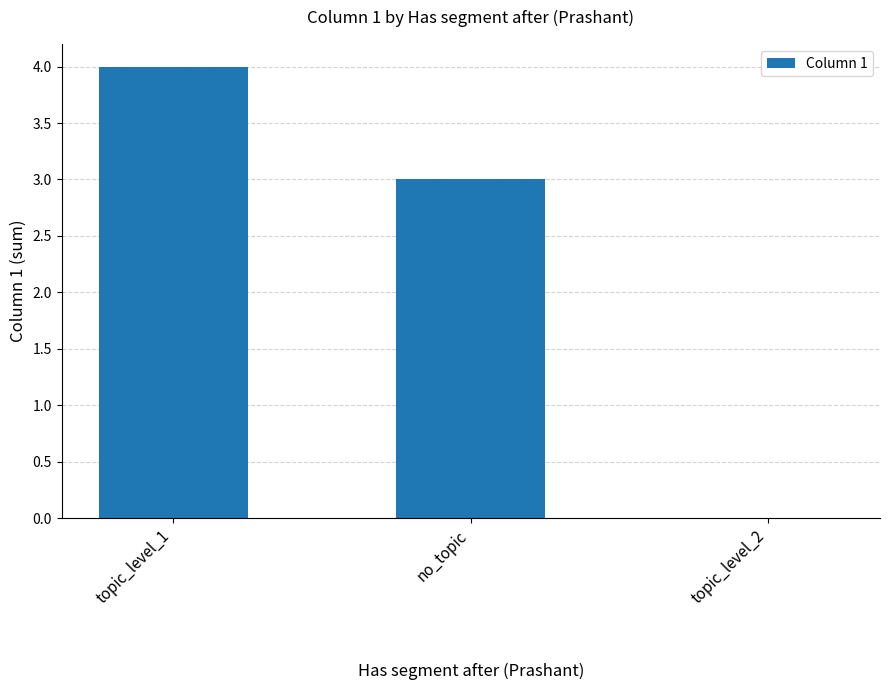

What is the maximum value shown in the chart?

4